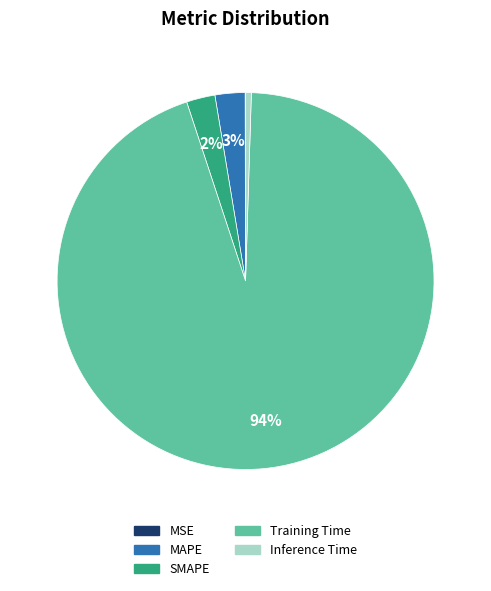

Do Training Time and SMAPE together represent more than half of the pie?

Yes